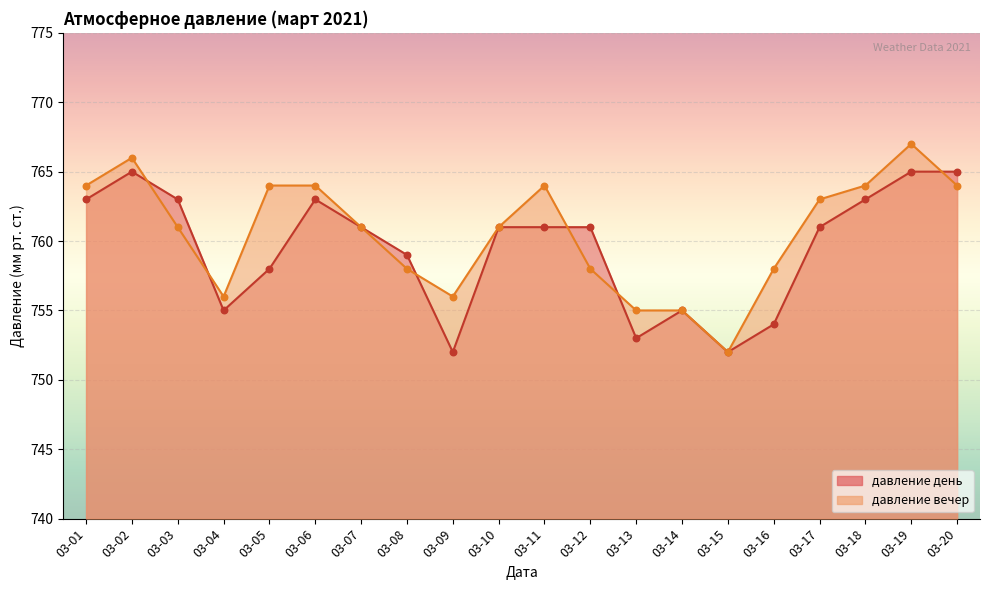

Which series has the largest total across all categories?

давление вечер